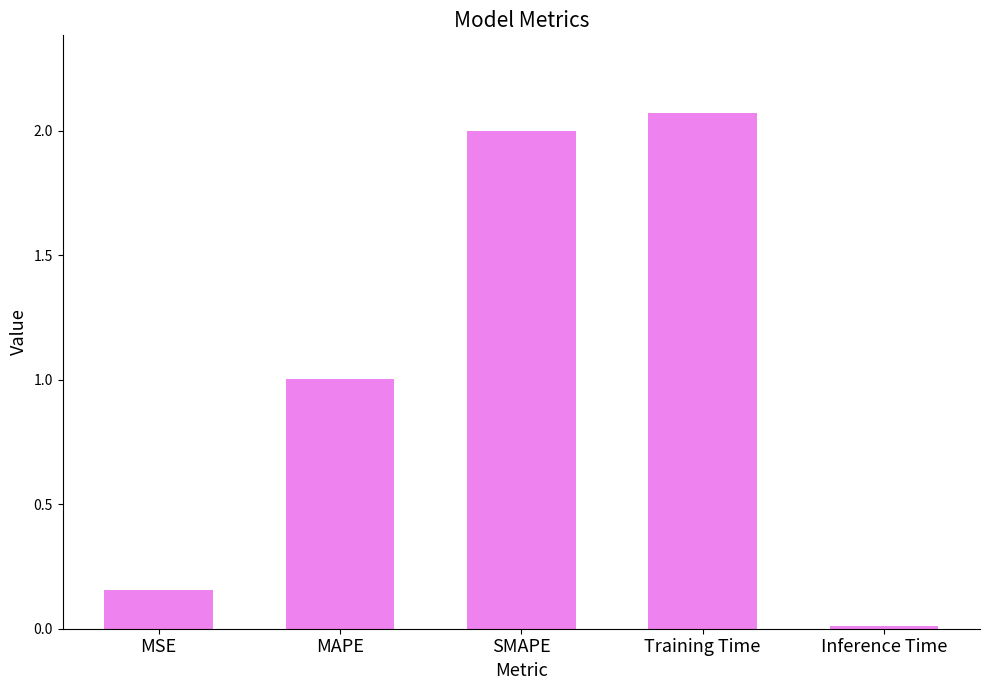

List the labels in order of value, smallest first.

Inference Time, MSE, MAPE, SMAPE, Training Time